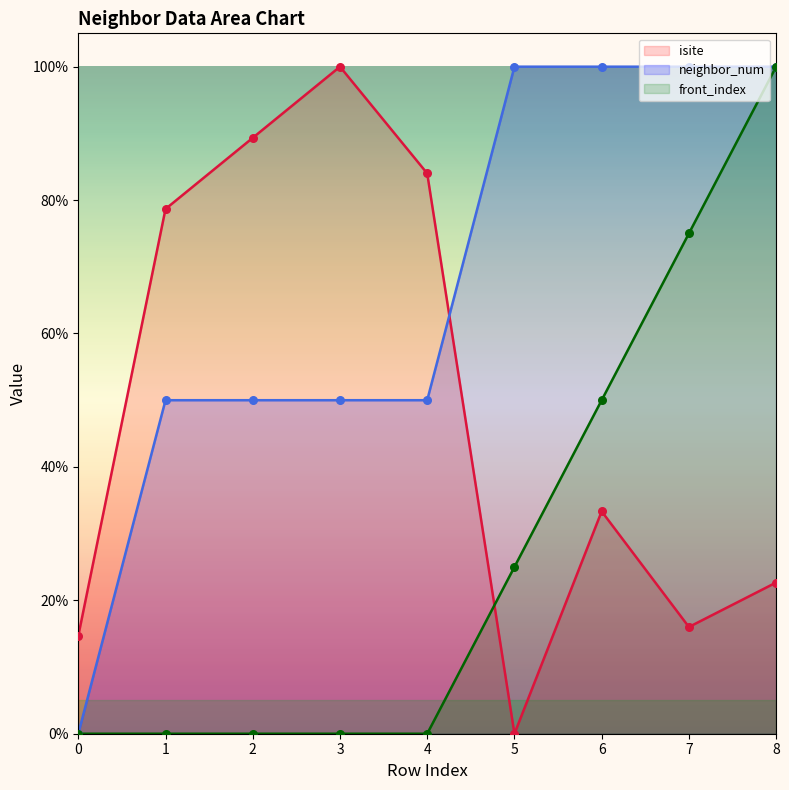

Which series contains the highest Y value?

isite